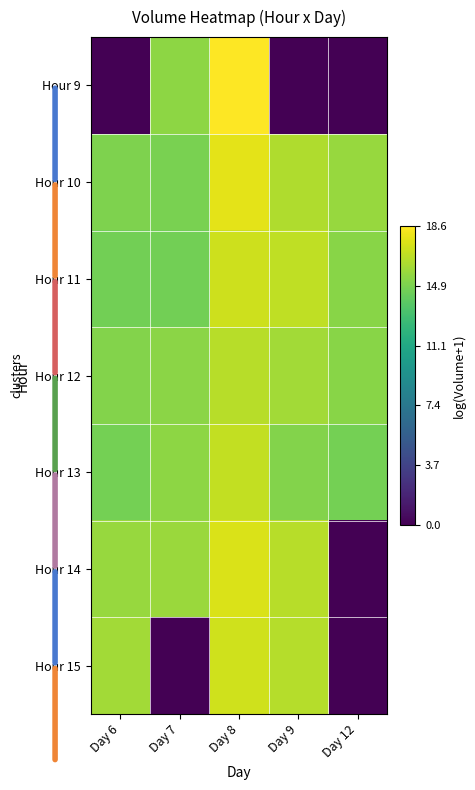

What is the greatest value displayed?

18.6